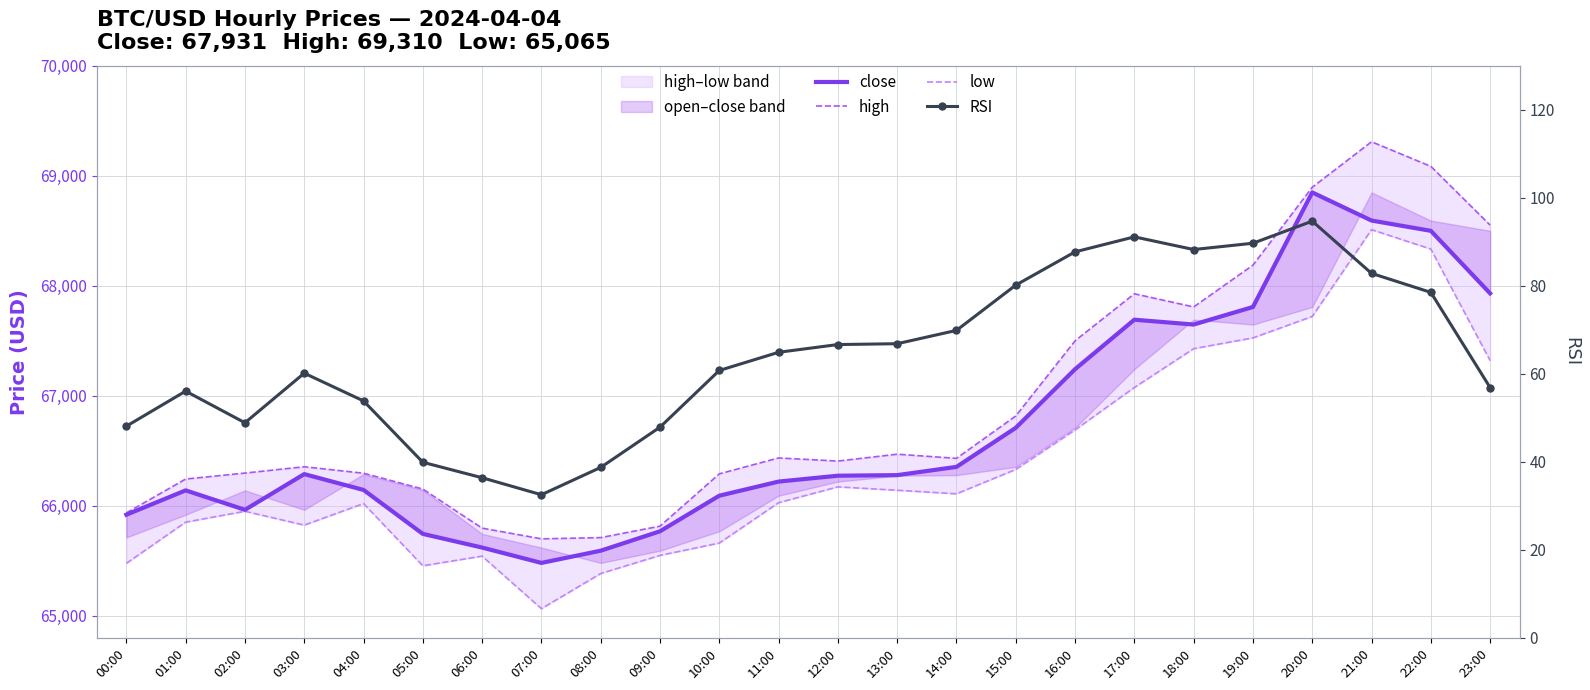

What are all the series names shown in the legend?

close, high, low, RSI